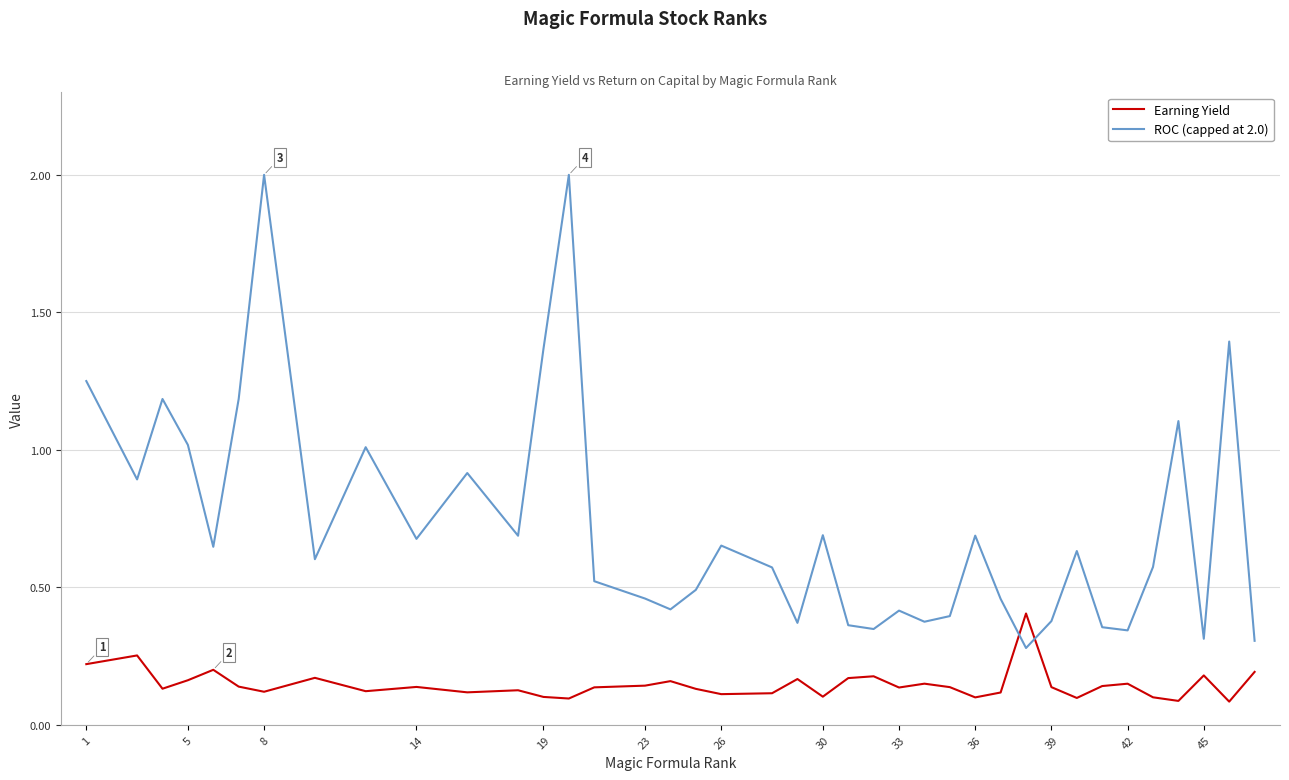

Which series has the widest spread of values?

ROC (capped at 2.0)